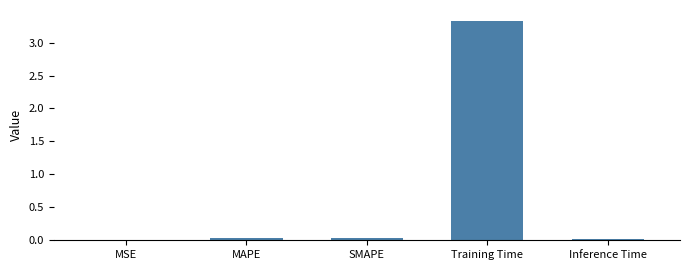

The value at Inference Time is 0.0. True or false?

True